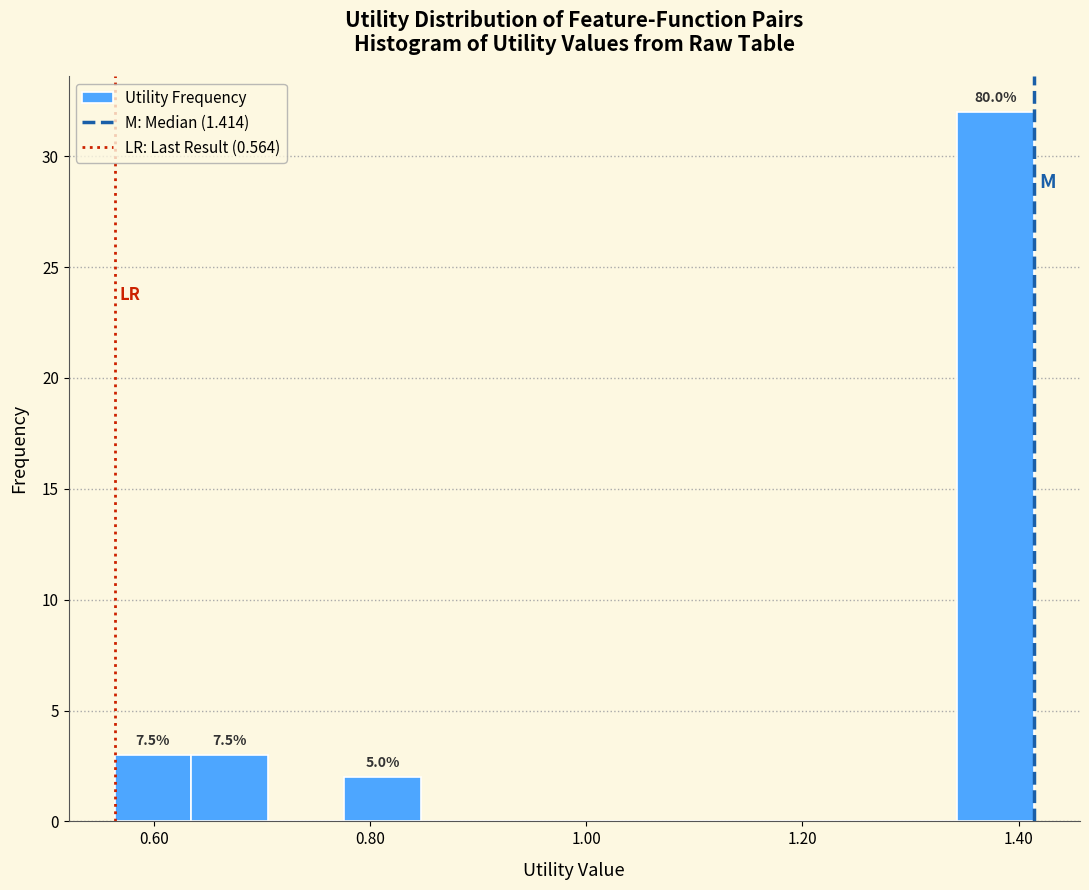

Read against the x-axis, roughly where is the centre of the tallest bar?

1.38